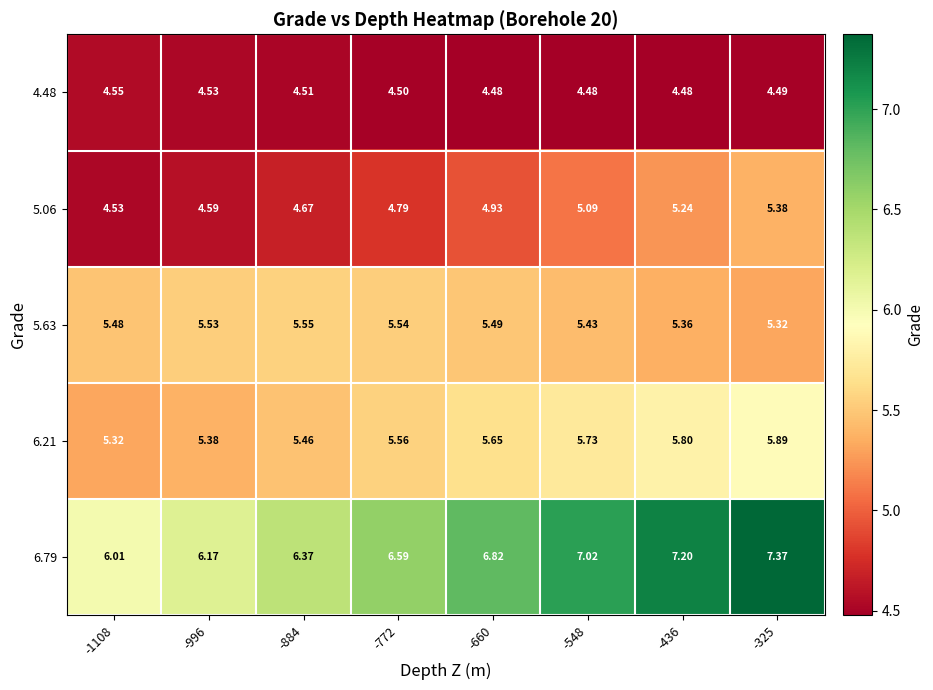

What is the difference between the highest and lowest values at -548?

2.5